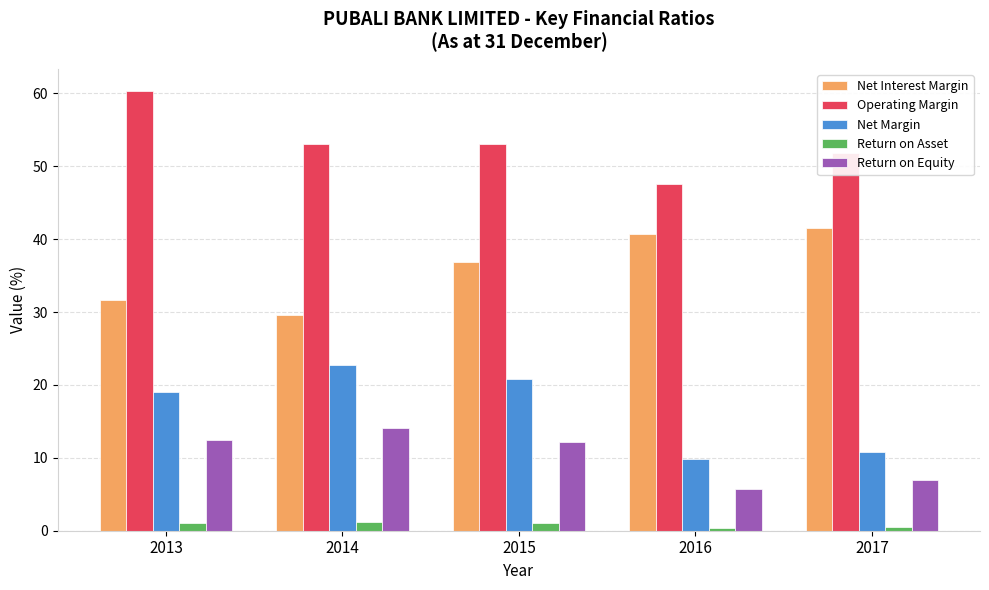

Between 2015 and 2016, which series saw the biggest shift?

Net Margin